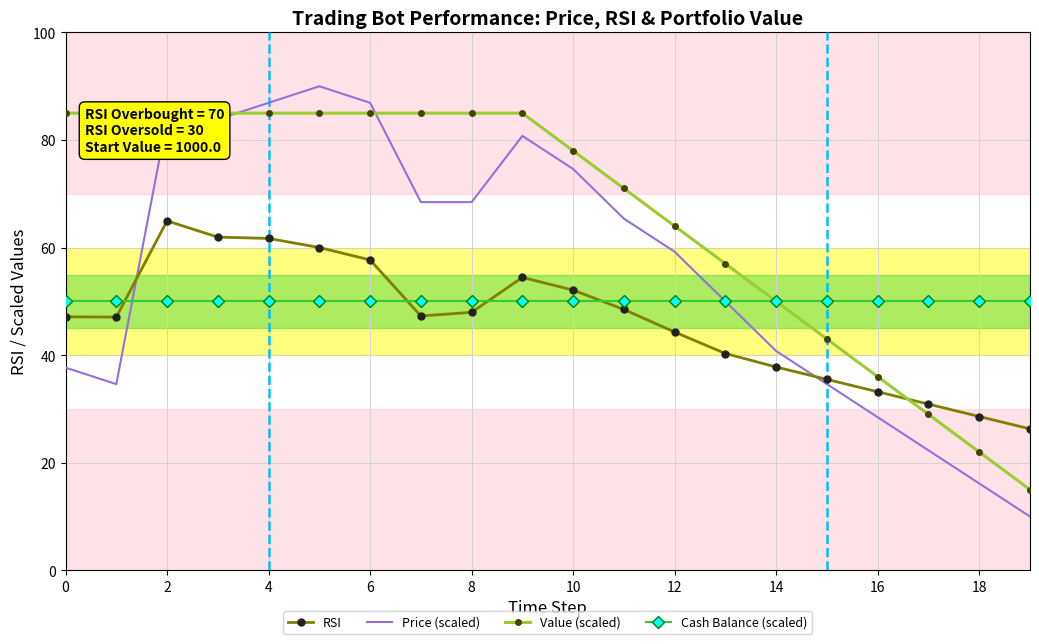

What is the smallest value displayed?

10.0